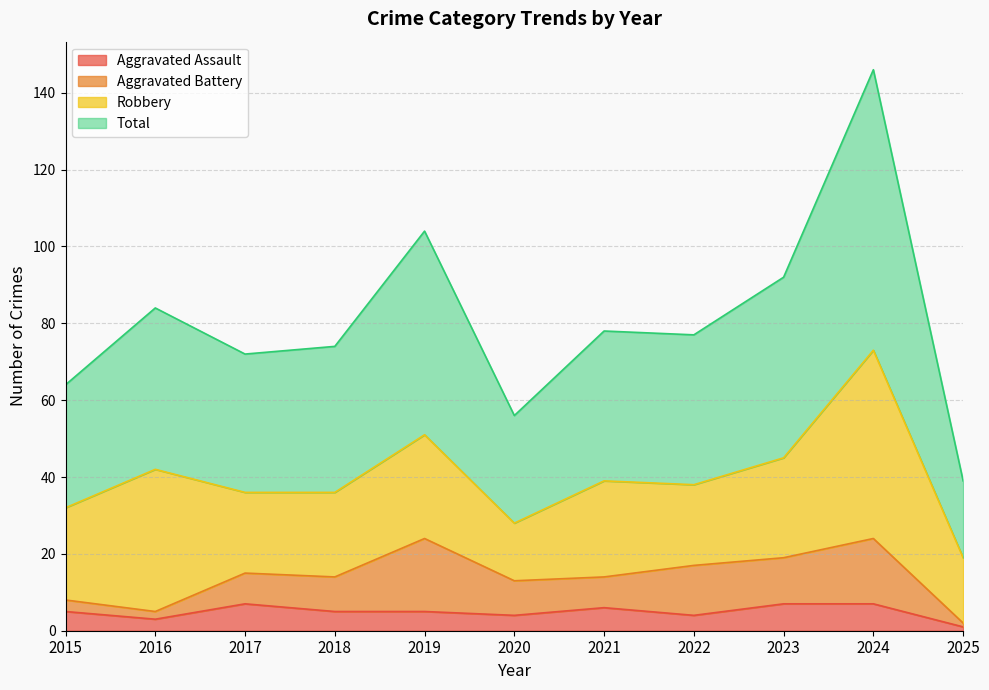

The Aggravated Assault series shows 4 at 2020. True or false?

True